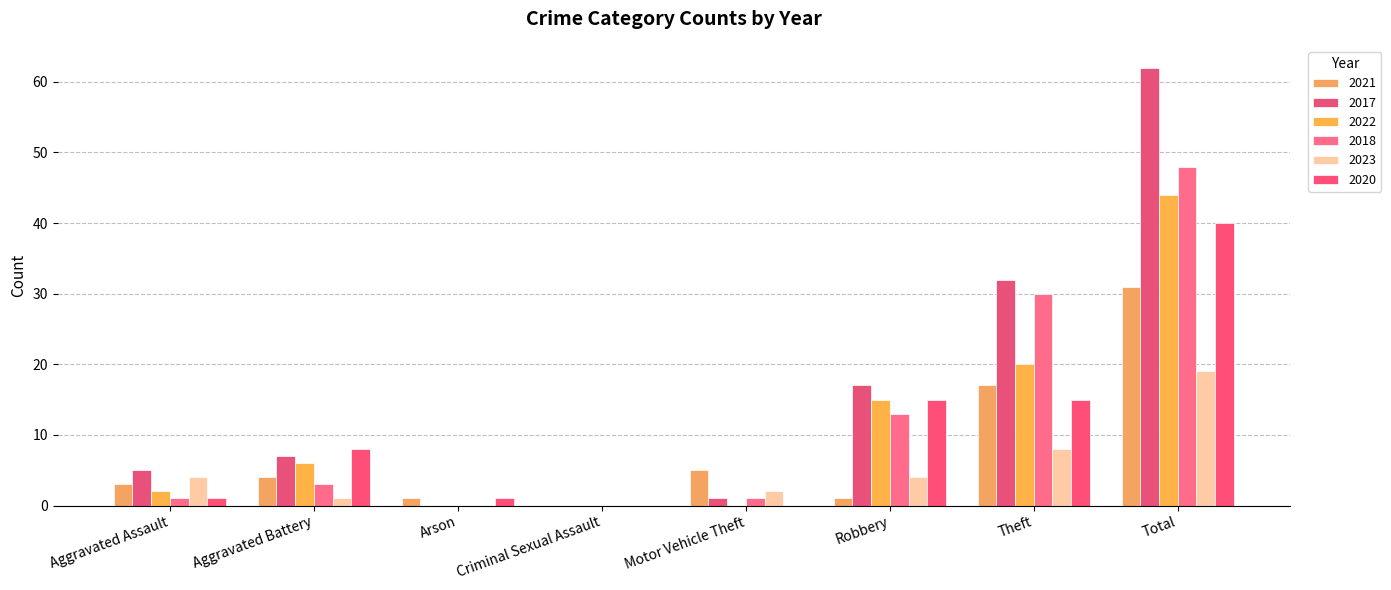

What is the sum of all 2023 values?

38